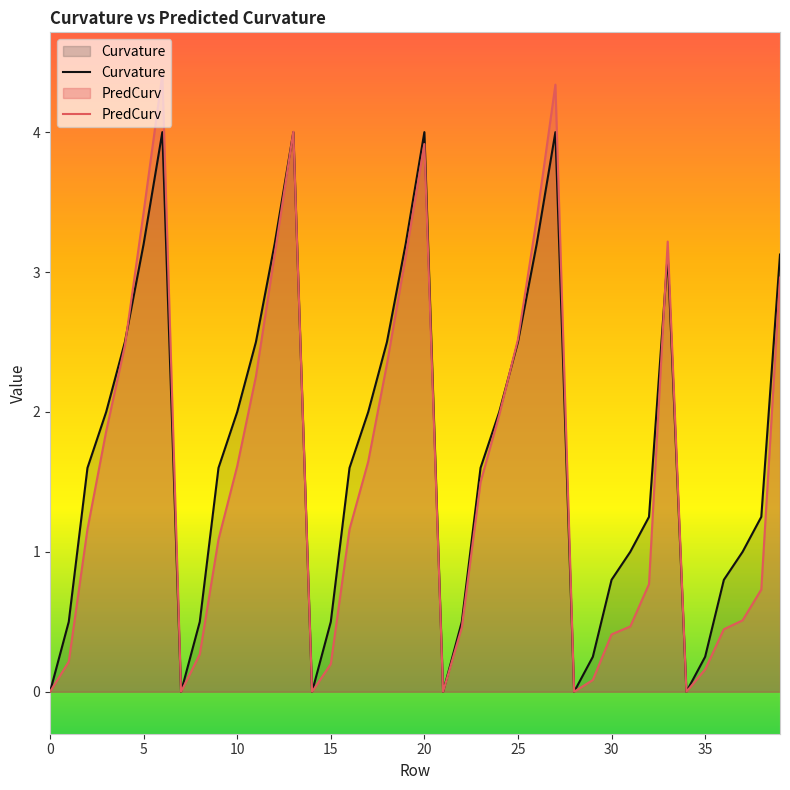

What is the difference between the highest and lowest values at 39?

0.2